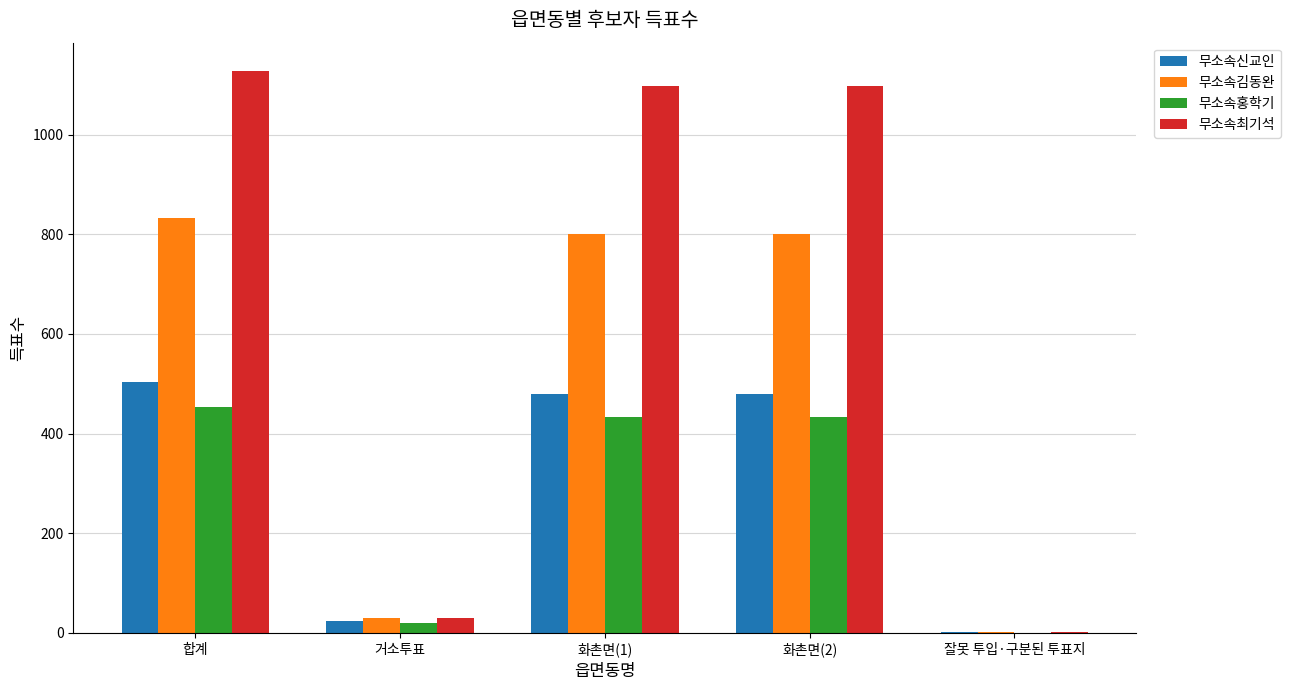

Between 화촌면(1) and 잘못 투입·구분된 투표지, which series saw the biggest shift?

무소속최기석